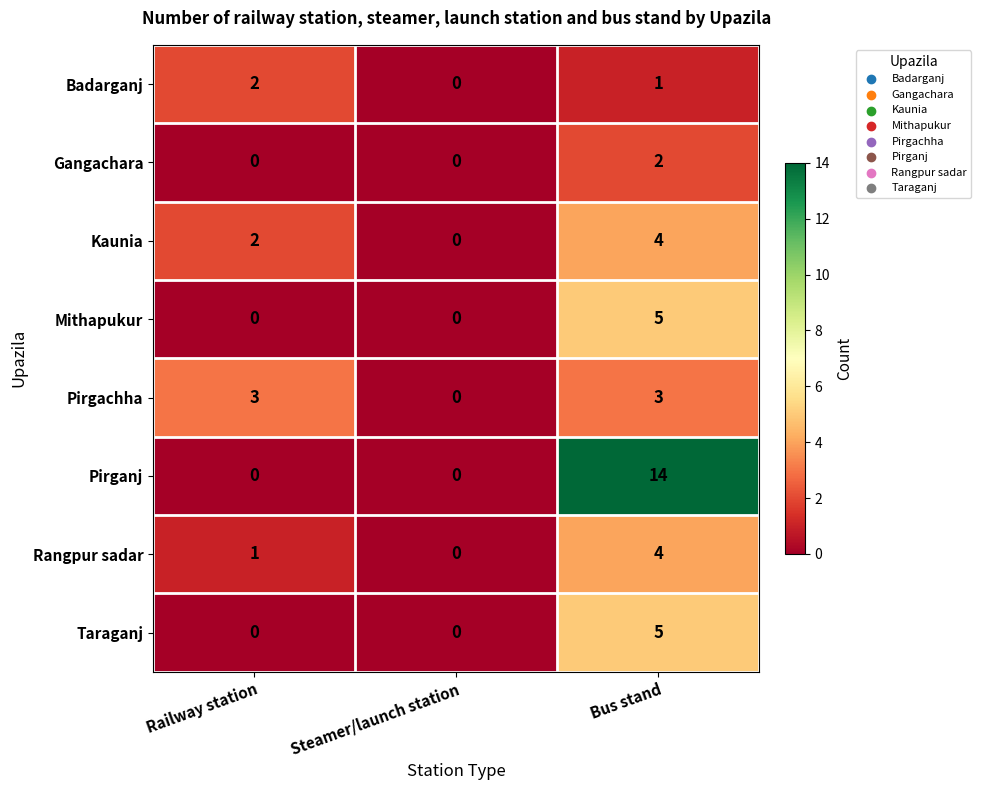

What is the sum of all Pirganj values?

14